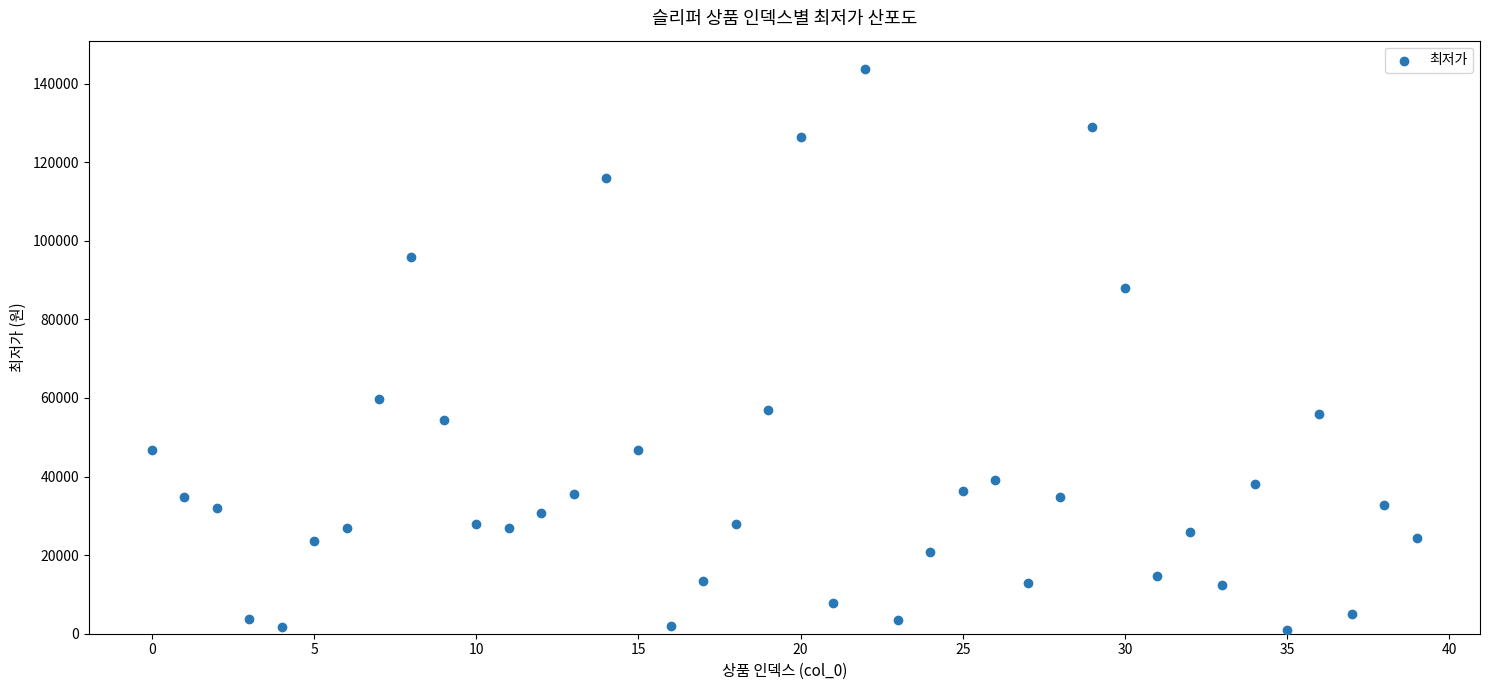

What is the range of Y values (max minus min)?

142810